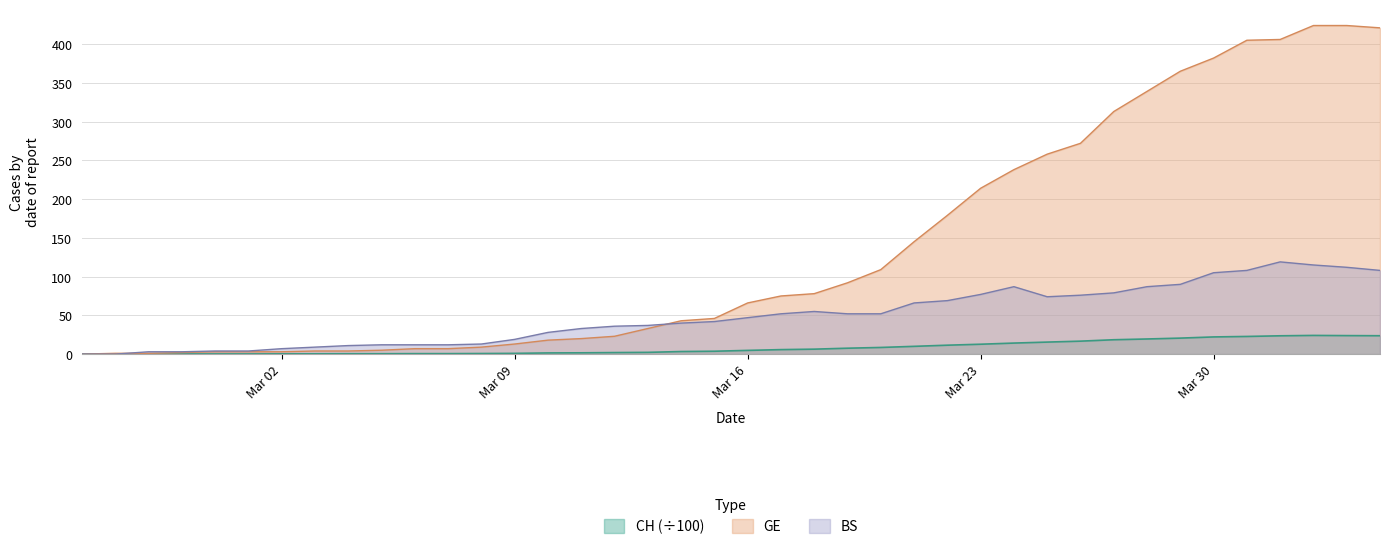

True or false: BS has more than 0 points higher than both neighbors.

True